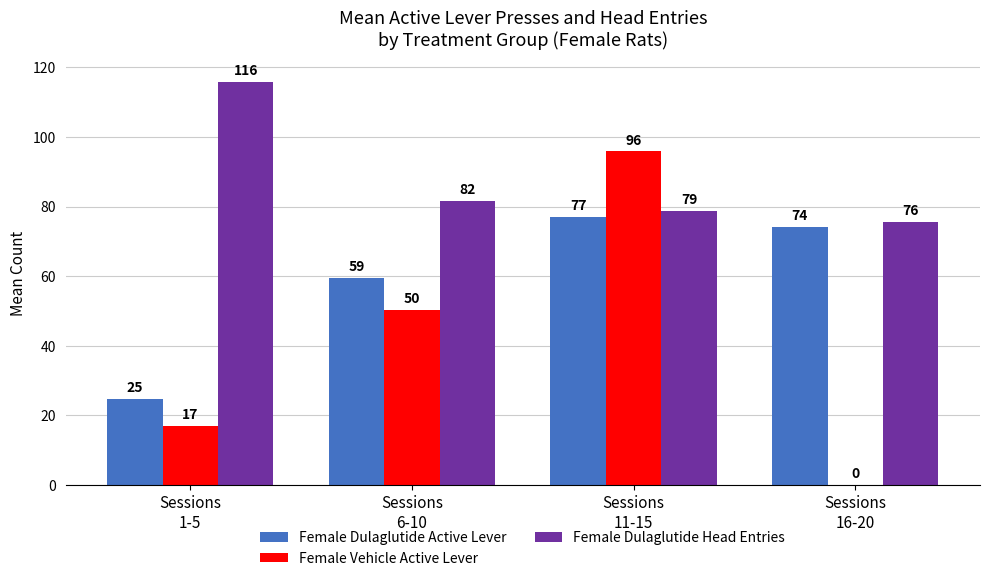

Where does the Female Dulaglutide Active Lever series first go above 74?

Sessions
11-15